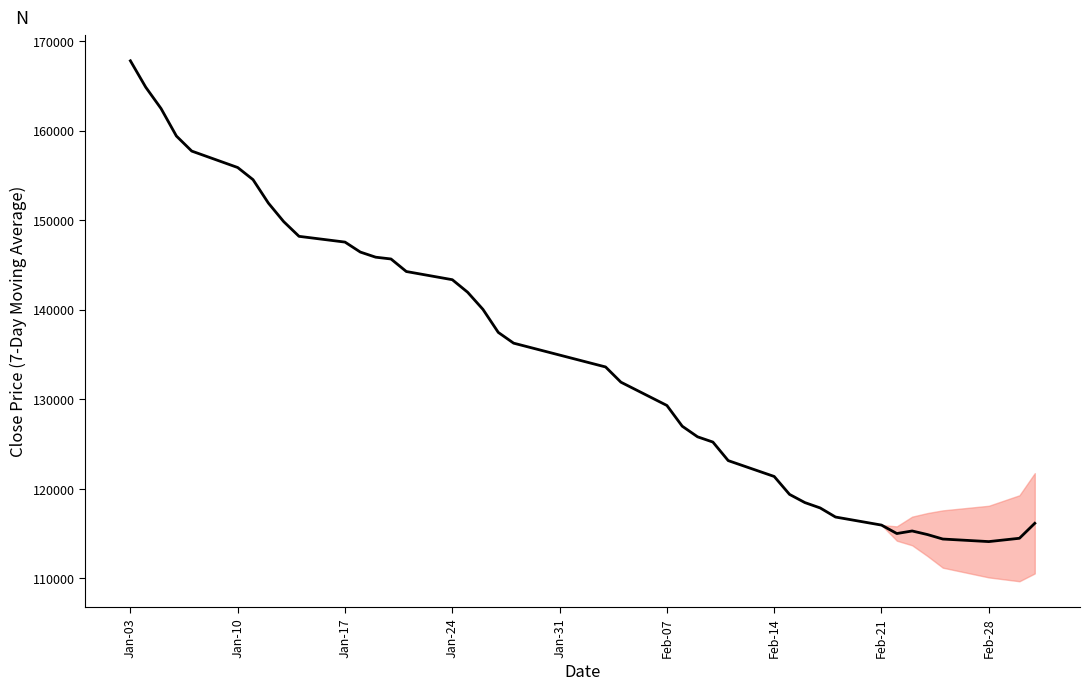

What is the difference between the maximum and minimum values?

53685.7